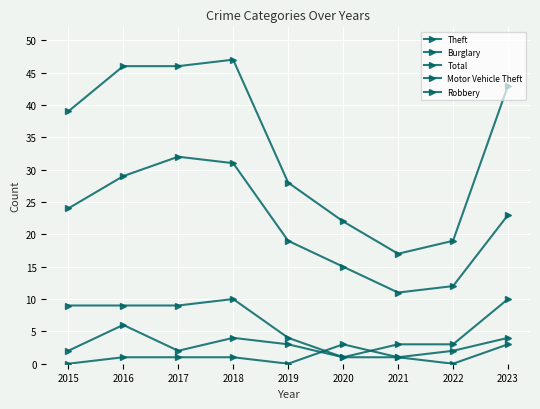

Which has a higher value, 2020 or 2022?

2020